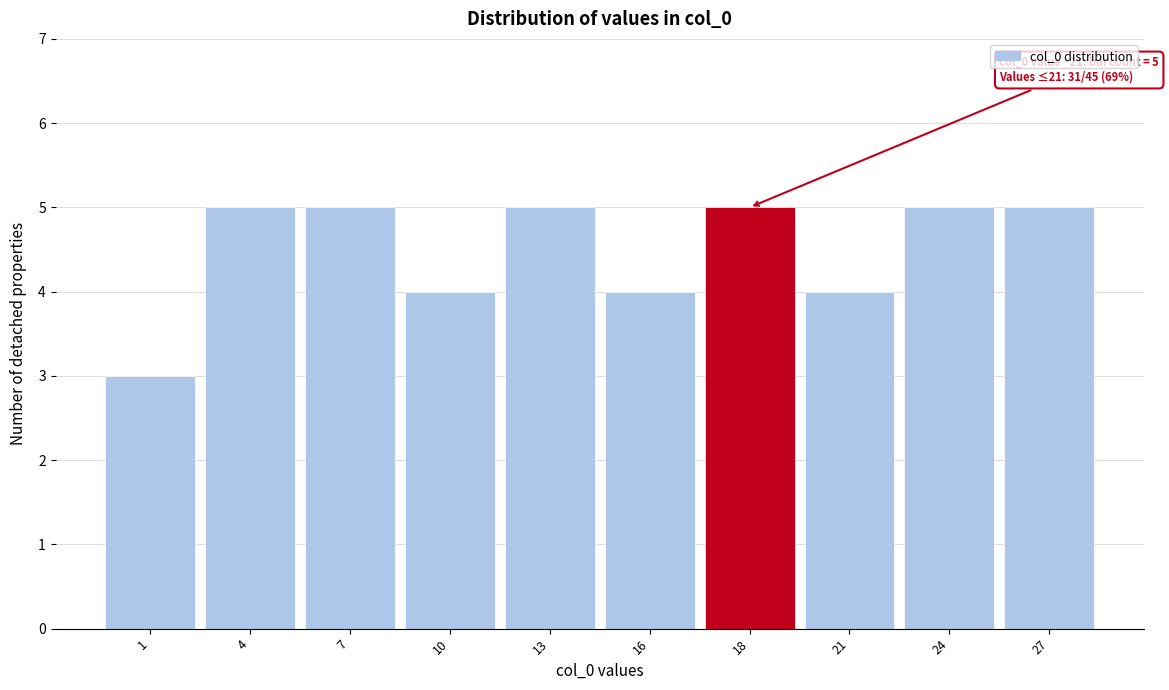

Reading left to right, transcribe all the data shown in this chart.

3	5	5	4	5	4	5	4	5	5